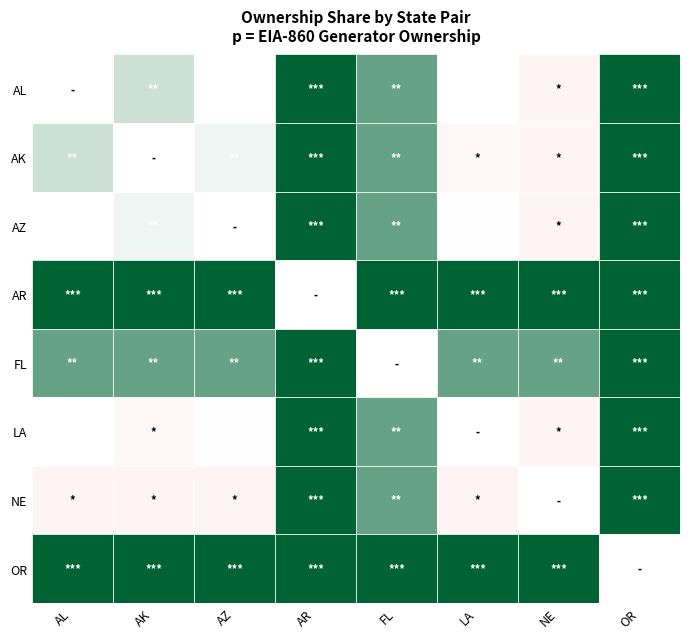

What is the approximate value of NE at AK?

0.4